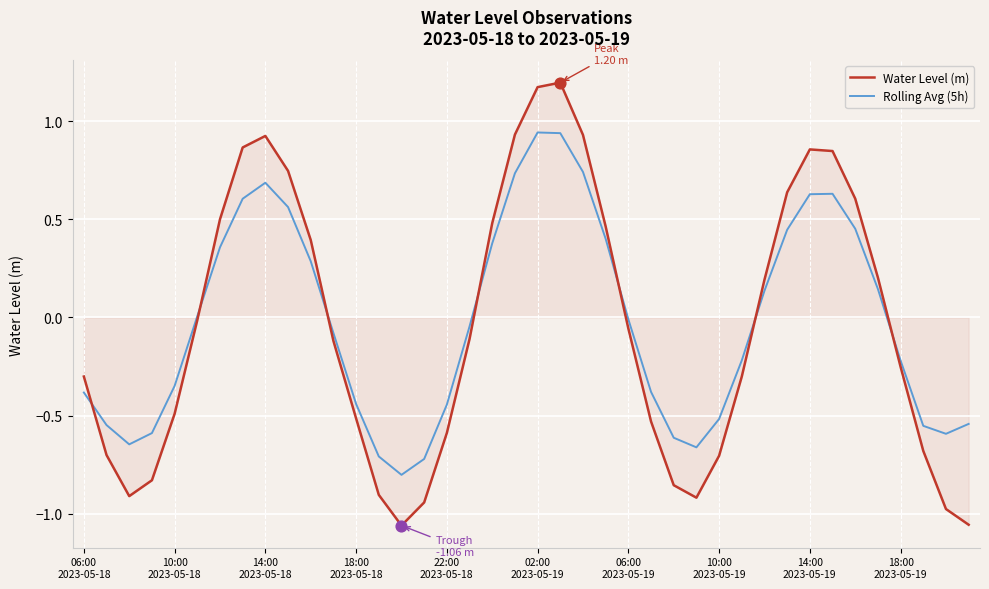

List the series in order of their peak value, highest first.

Water Level (m), Rolling Avg (5h)